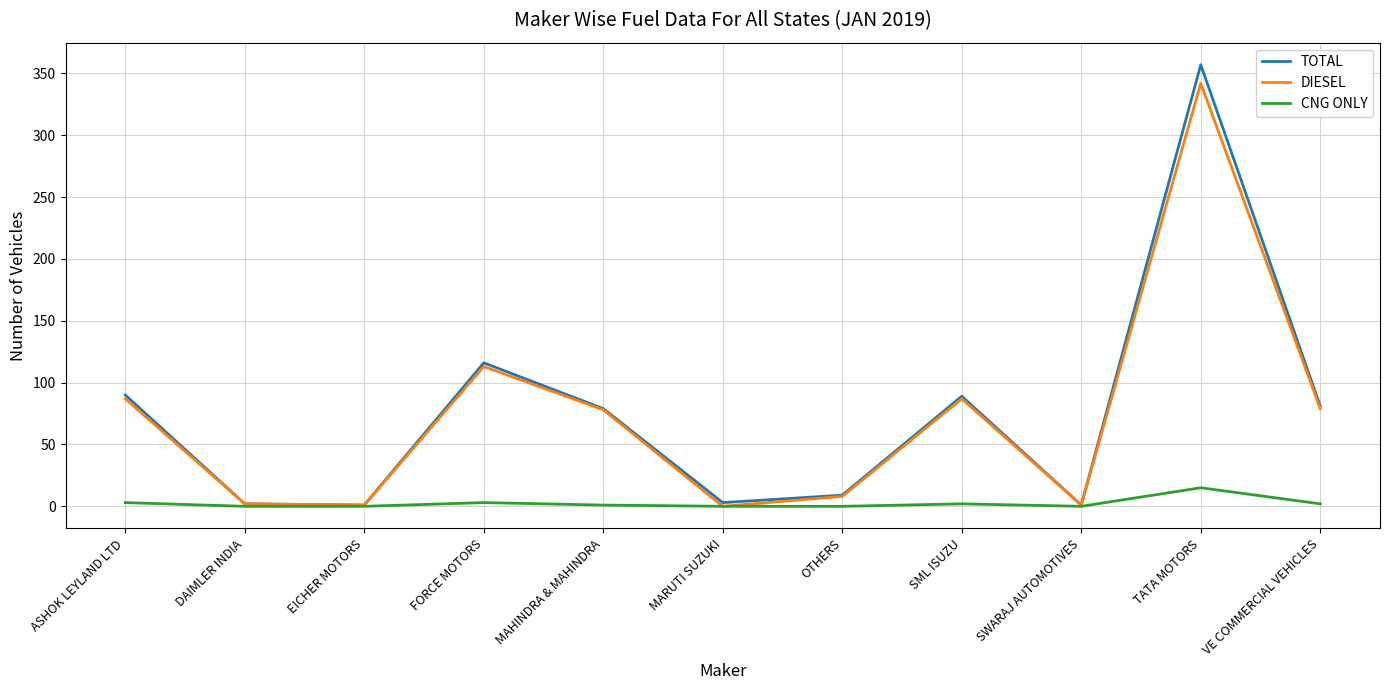

What is the highest value of the DIESEL series?

342